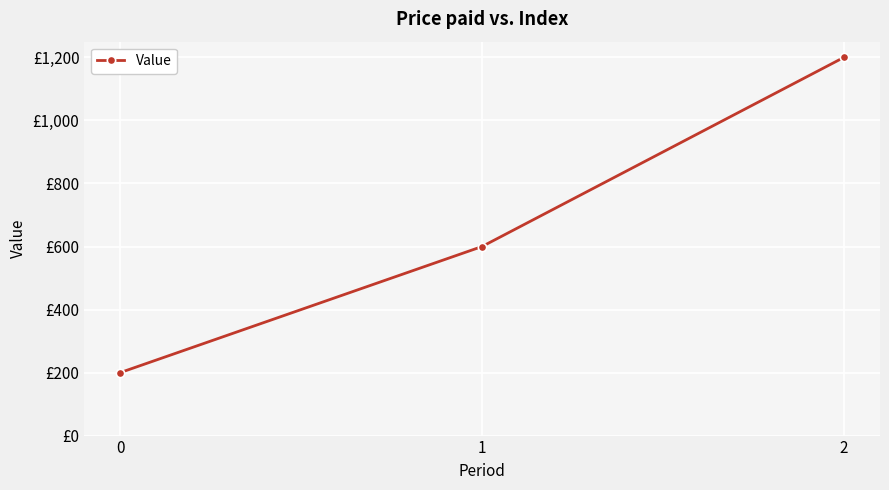

Does the chart have visible grid lines?

Yes